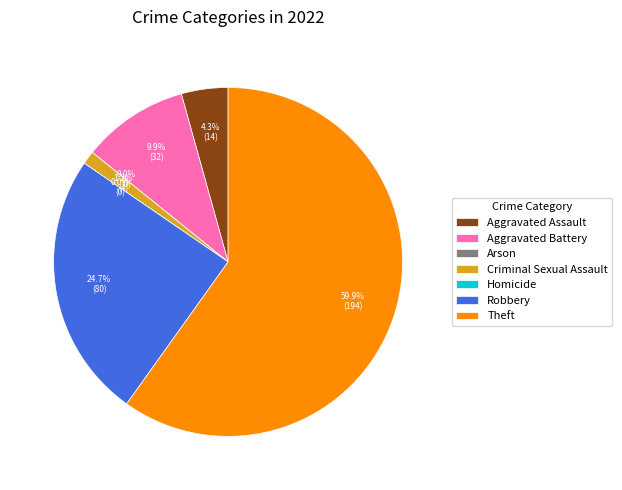

Is it true that Criminal Sexual Assault is 11% of the pie?

False